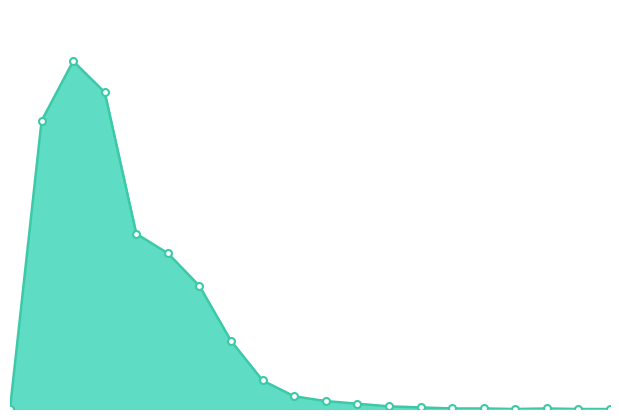

Which category has the highest value across all series?

1.0